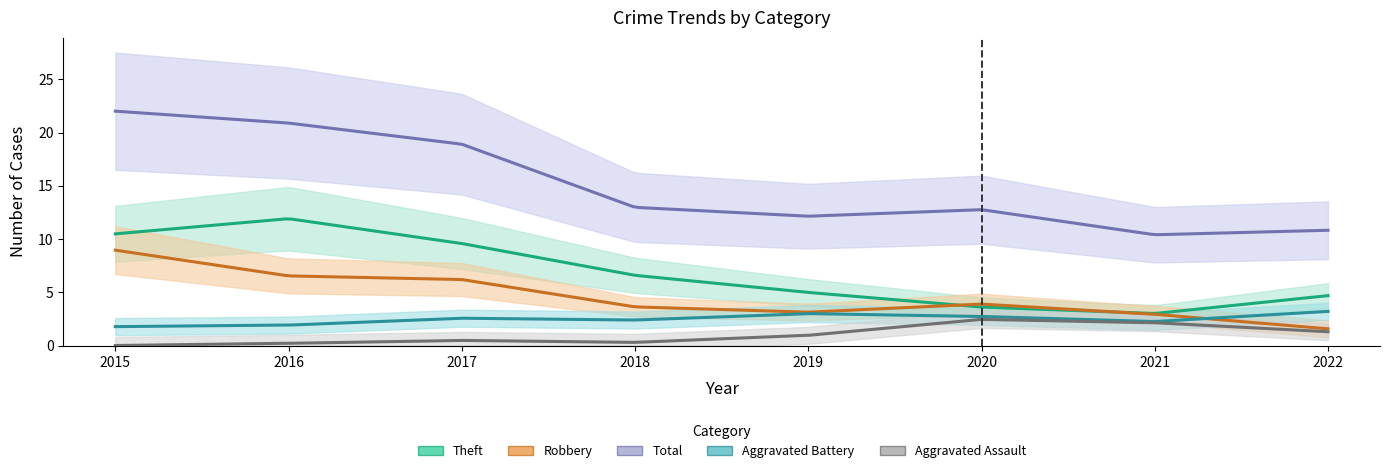

What is the total value across all series at 2019?

24